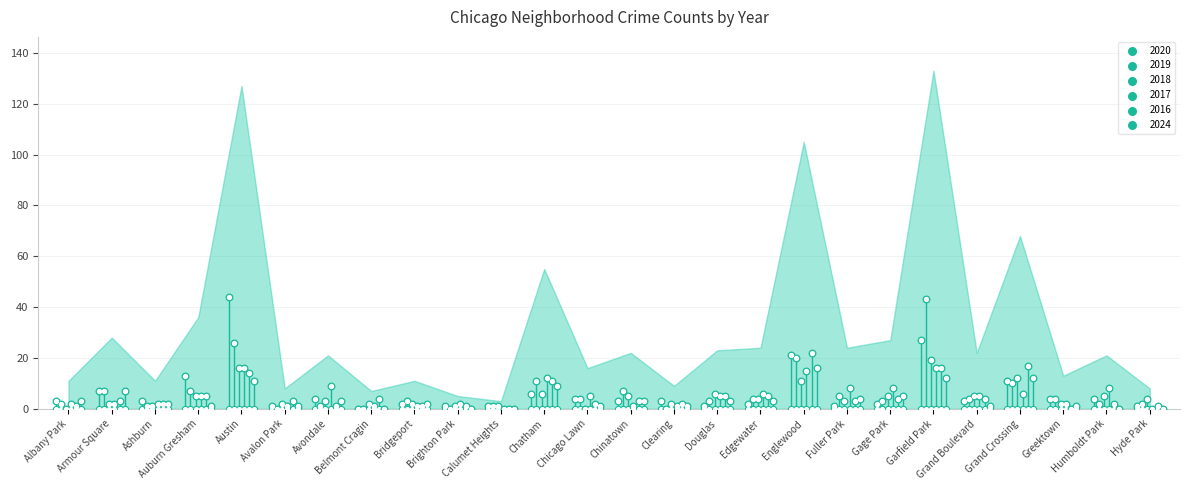

Is the value of 2016 at Avondale greater than the value of 2024 at Fuller Park?

No